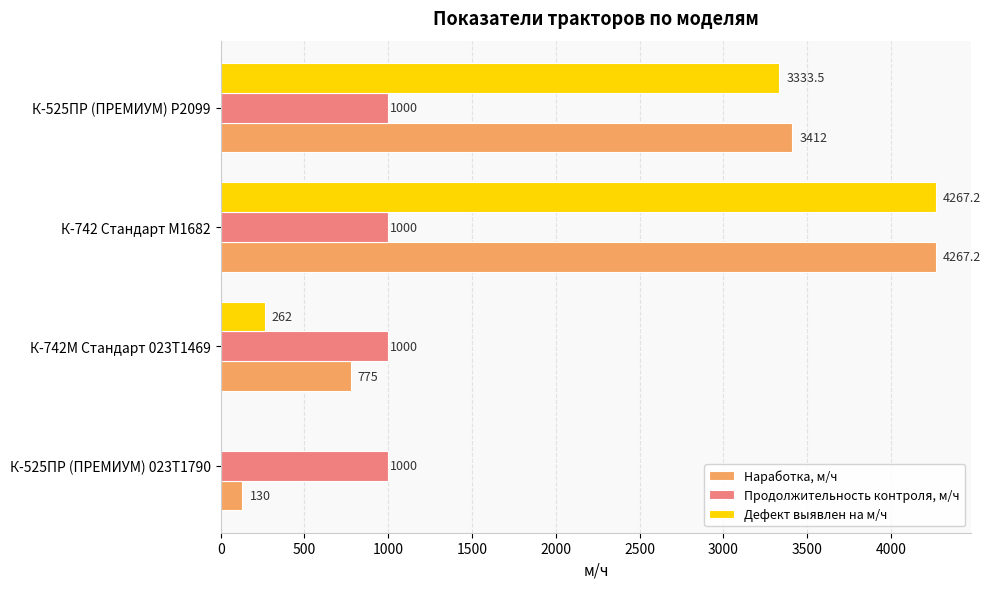

At which category is the sum across all series the highest?

К-742 Стандарт М1682